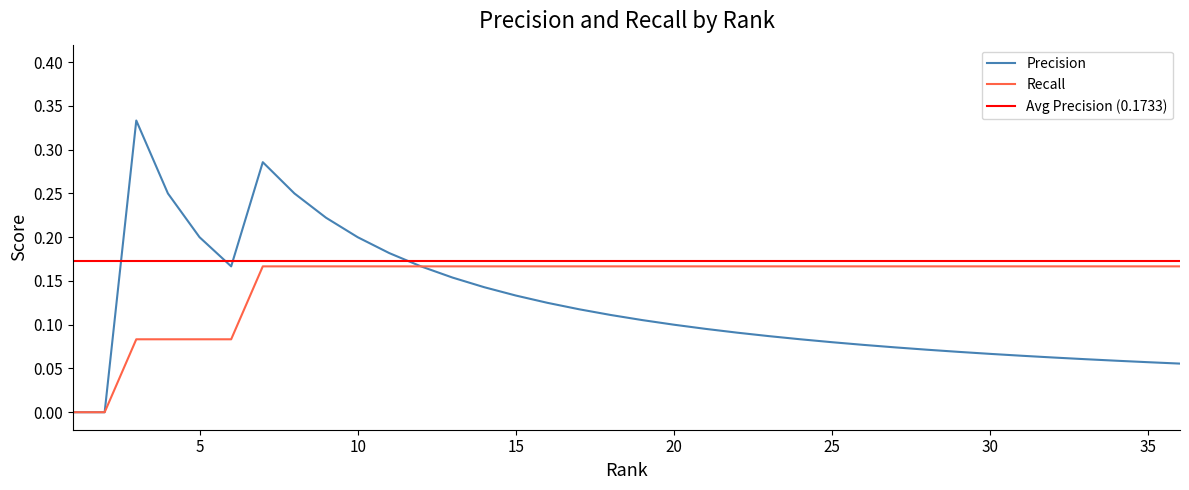

What is the average value of the Recall series?

0.1